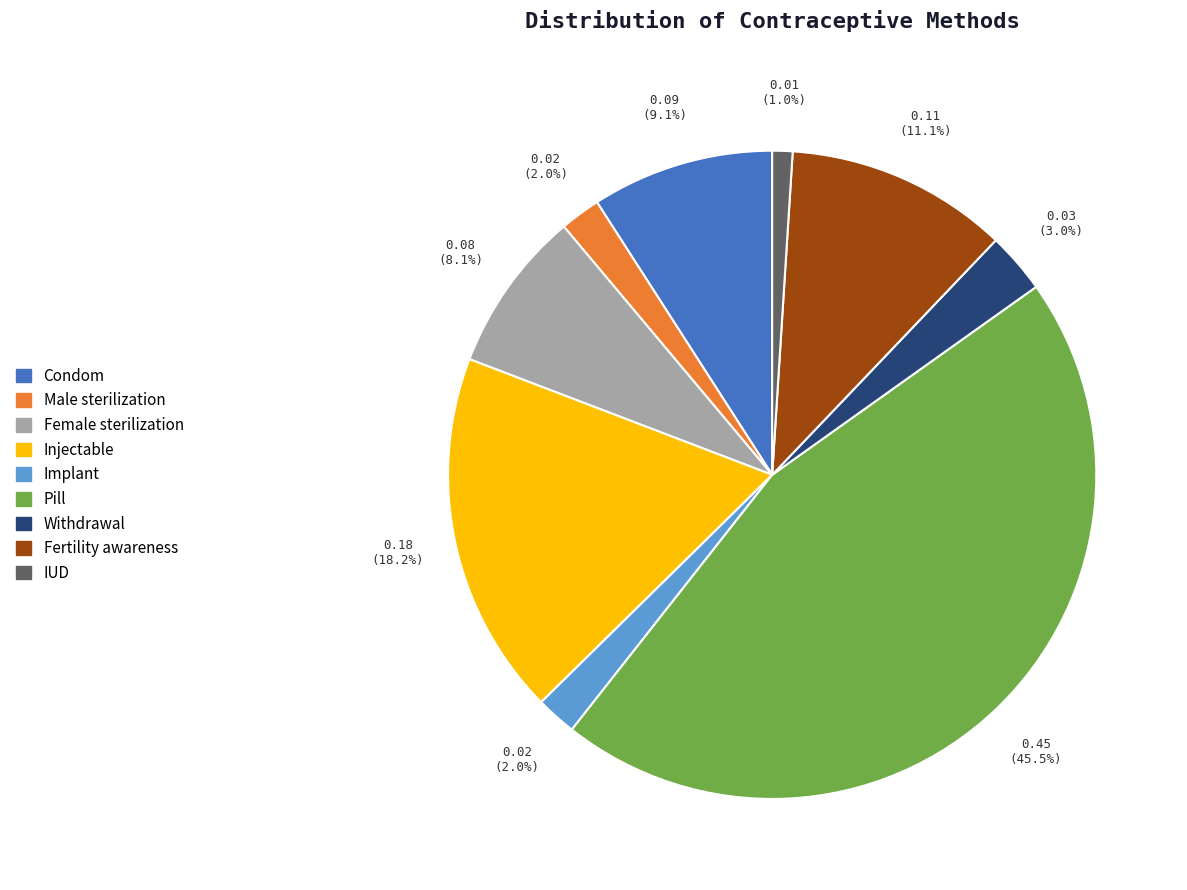

Is it true that Pill is 39% of the pie?

False